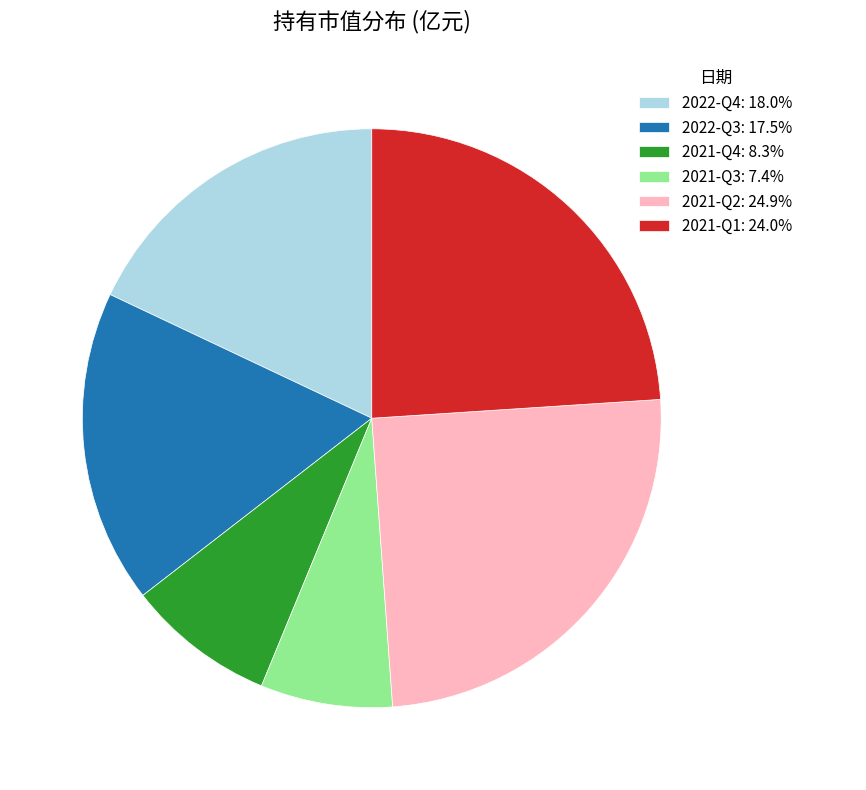

The 2022-Q3 slice represents 18% of the pie. True or false?

True